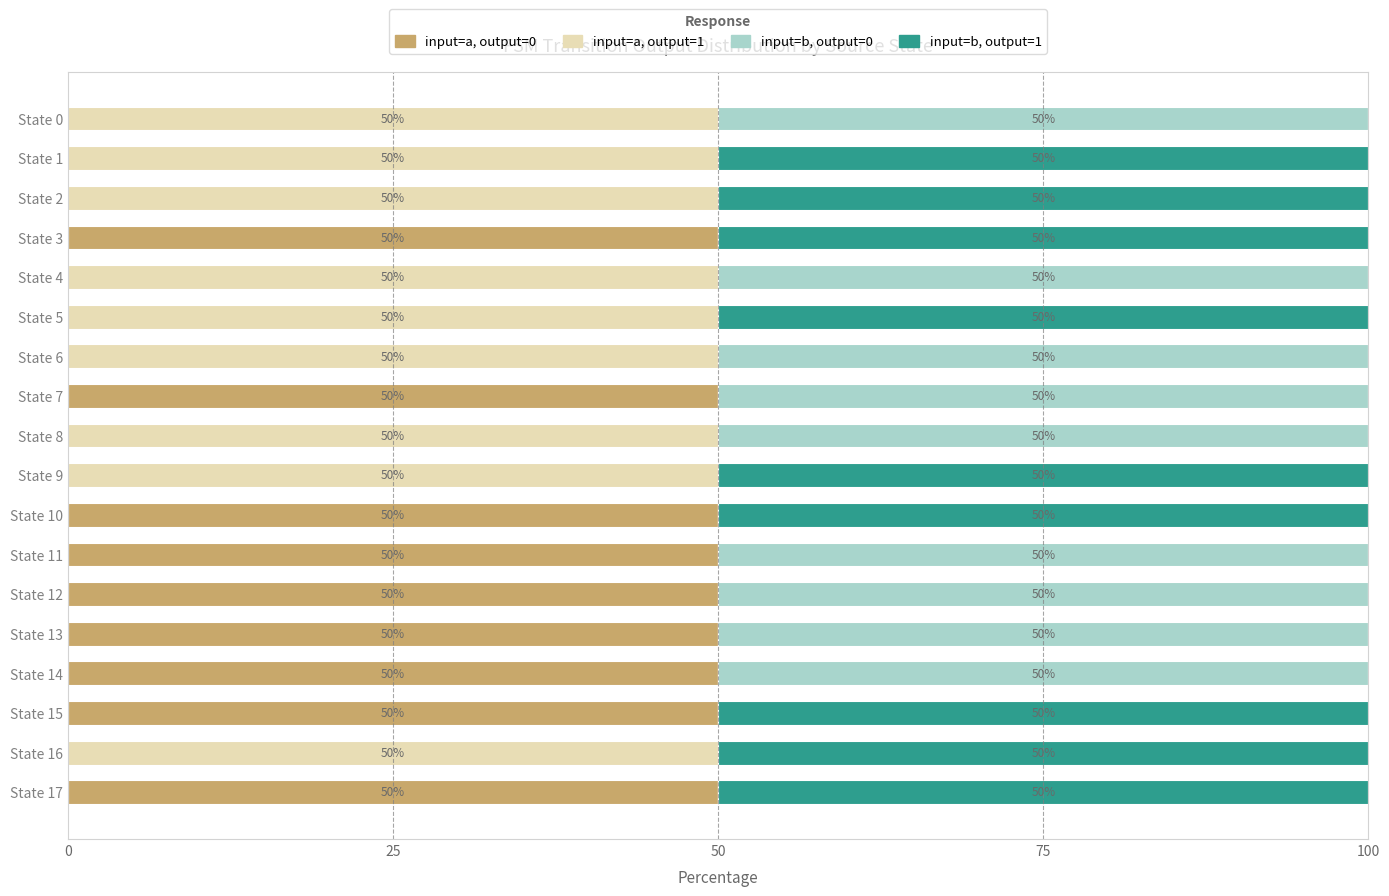

What is the total value across all series at State 4?

100